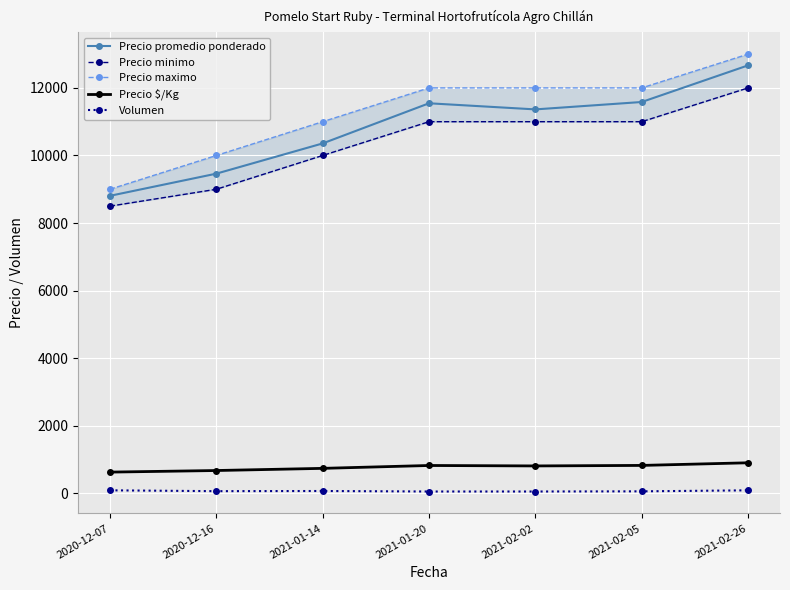

What is the total value across all series at 2021-02-26?

38662